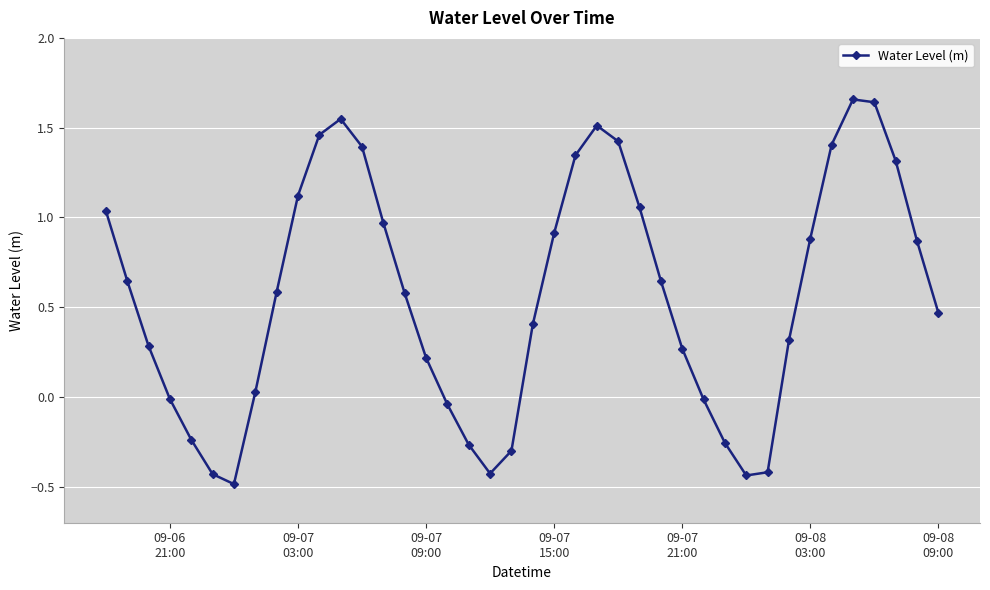

What is the minimum value shown in the chart?

-0.5